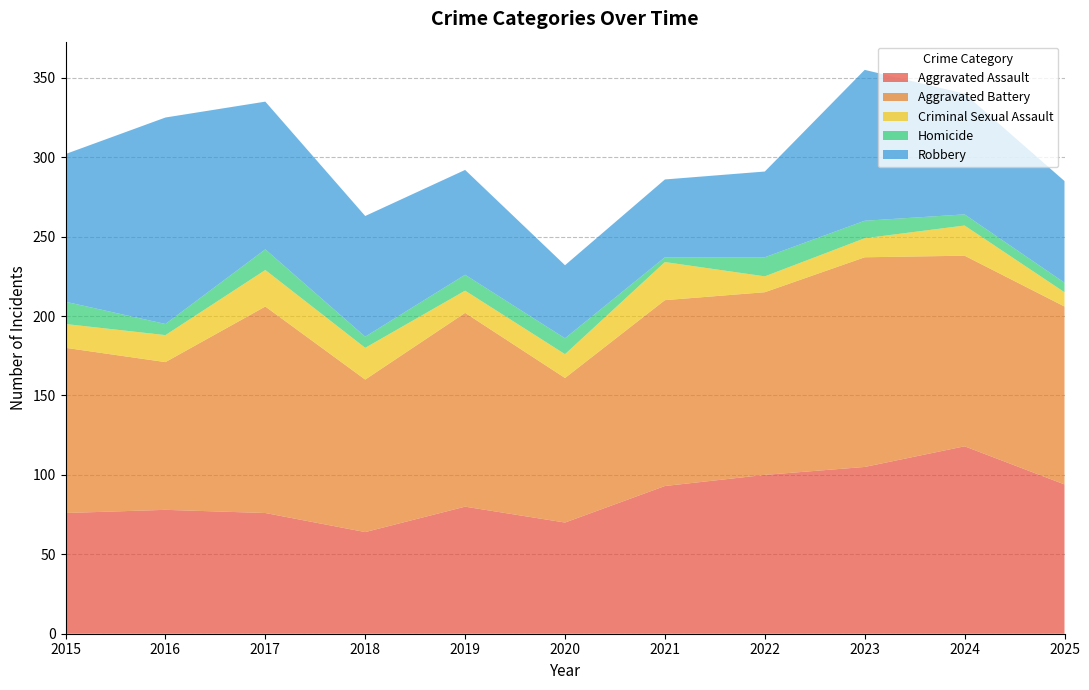

Reading left to right, what are all the values shown in this chart?

Aggravated Assault: 2015=76	2016=78	2017=76	2018=64	2019=80	2020=70	2021=93	2022=100	2023=105	2024=118	2025=94
Aggravated Battery: 2015=104	2016=93	2017=130	2018=96	2019=122	2020=91	2021=117	2022=115	2023=132	2024=120	2025=112
Criminal Sexual Assault: 2015=15	2016=17	2017=23	2018=20	2019=14	2020=15	2021=24	2022=10	2023=12	2024=19	2025=9
Homicide: 2015=14	2016=7	2017=13	2018=7	2019=10	2020=10	2021=3	2022=12	2023=11	2024=7	2025=6
Robbery: 2015=93	2016=130	2017=93	2018=76	2019=66	2020=46	2021=49	2022=54	2023=95	2024=76	2025=64